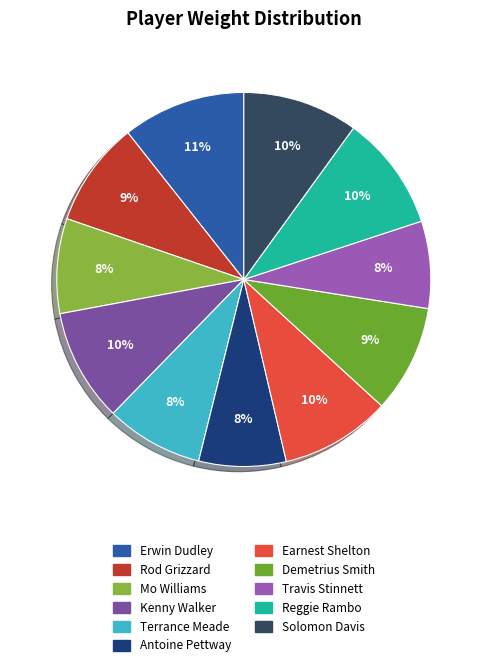

How many slices are in this pie chart?

11